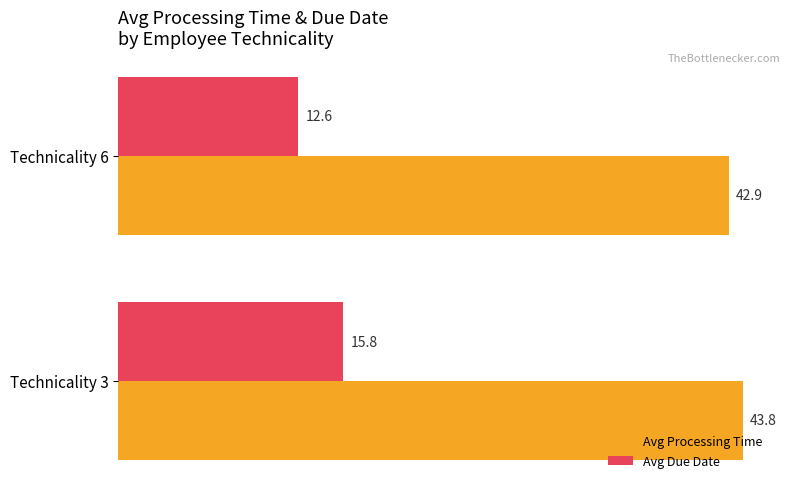

Rank the series by their maximum value, from highest to lowest.

Avg Processing Time, Avg Due Date